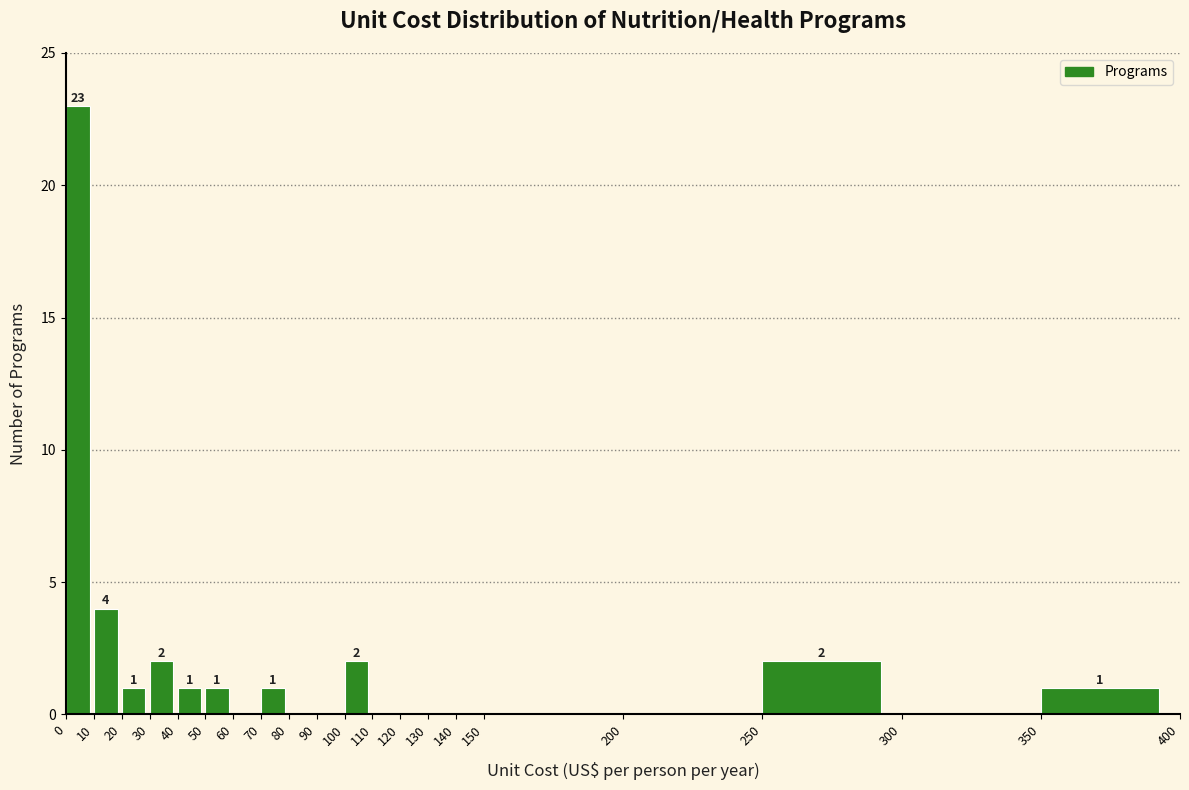

Which range on the x-axis has the tallest bar?

0 to 10